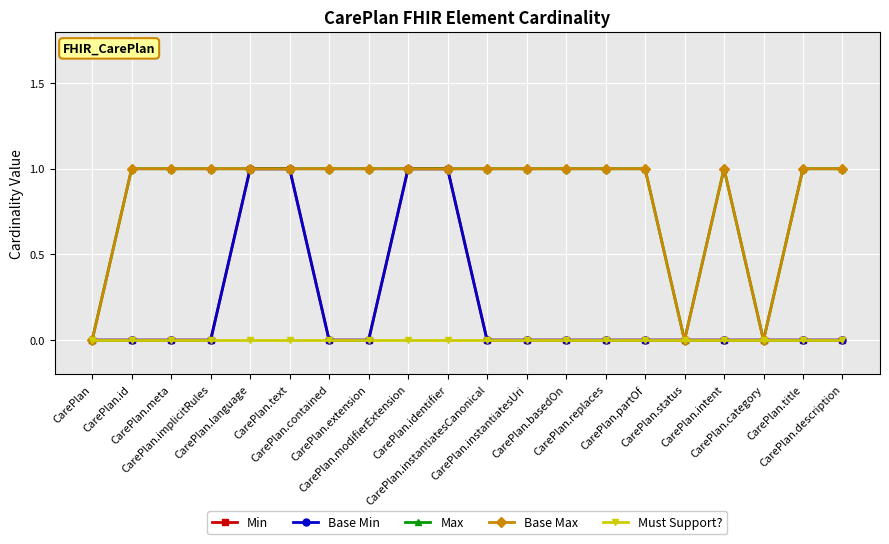

What are all the series names shown in the legend?

Min, Base Min, Max, Base Max, Must Support?